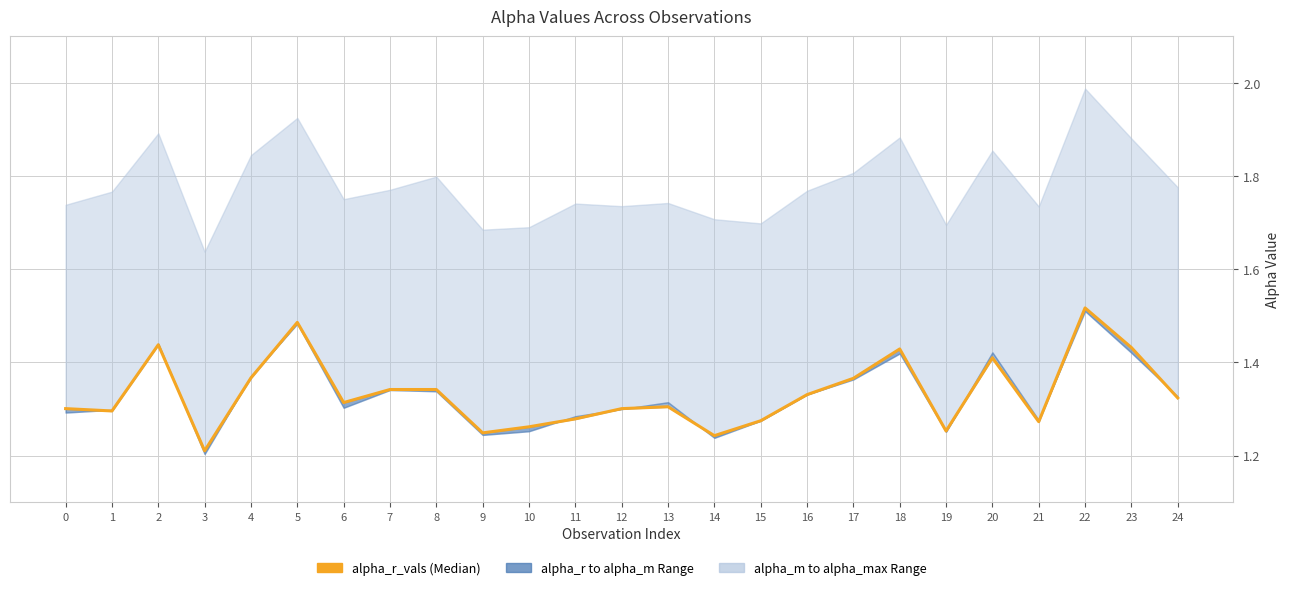

Count the values in the range 1 to 2.

25